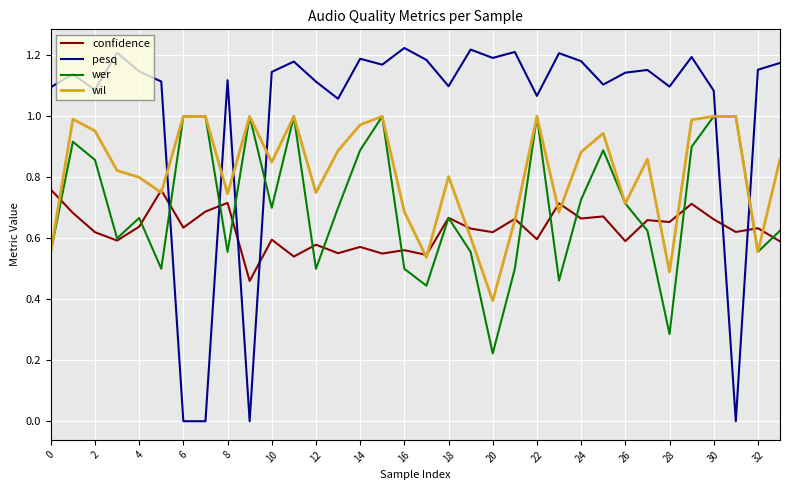

Which series has the widest spread of values?

pesq